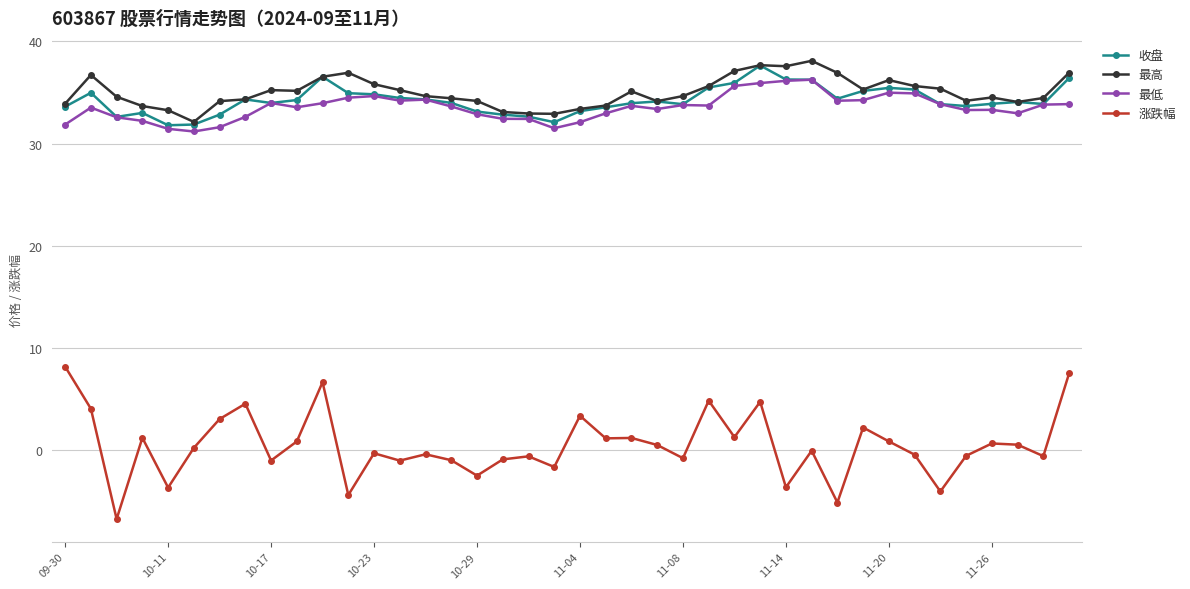

At how many categories does at least one series exceed 24?

40